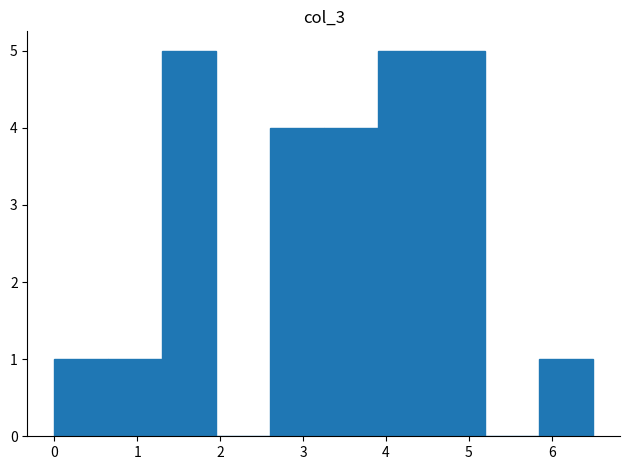

Reading left to right, transcribe this chart: for each bar, give the range it covers on the x-axis and its height. Neither the bar edges nor the heights are printed on the chart, so give them approximately, as read against the axes.

0.00 to 0.65: 1
0.65 to 1.30: 1
1.30 to 1.95: 5
1.95 to 2.60: 0
2.60 to 3.25: 4
3.25 to 3.90: 4
3.90 to 4.55: 5
4.55 to 5.20: 5
5.20 to 5.85: 0
5.85 to 6.50: 1